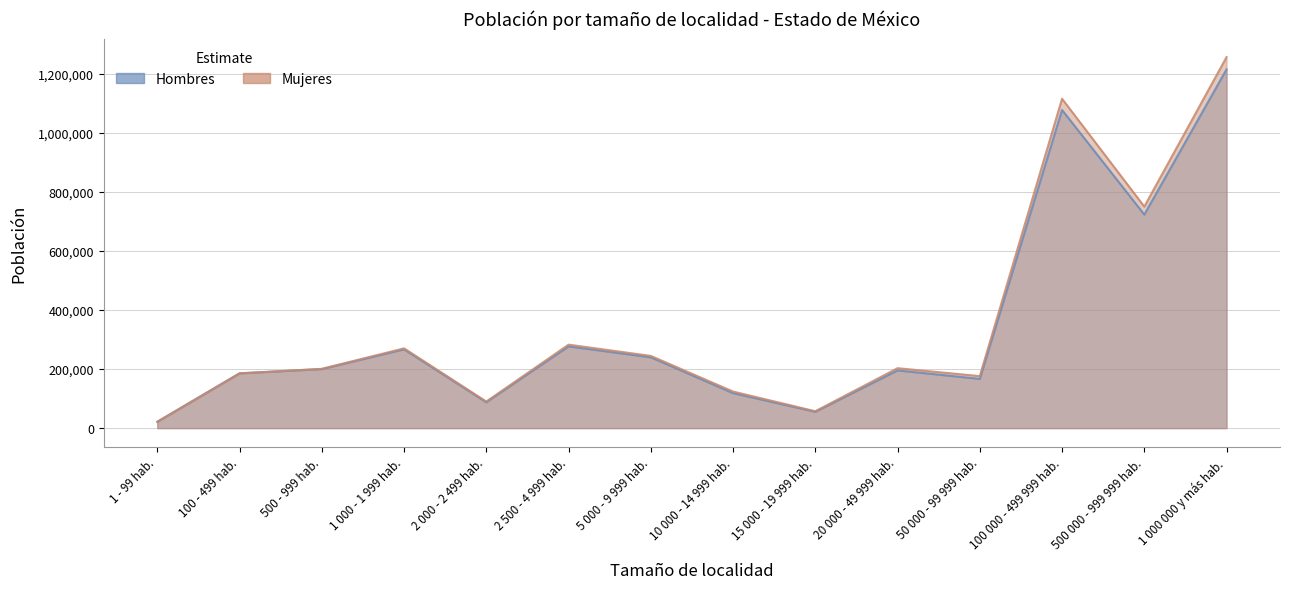

Is it true that Mujeres equals 270373 at 1 000 - 1 999 hab.?

True